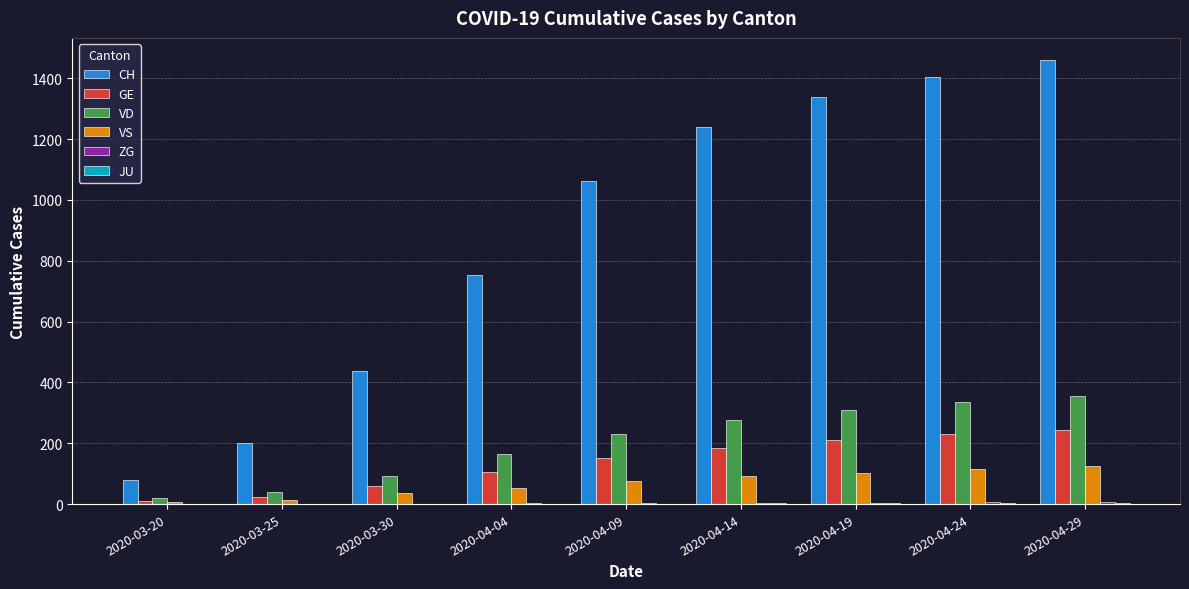

Which series changed the most between 2020-04-19 and 2020-04-29?

CH